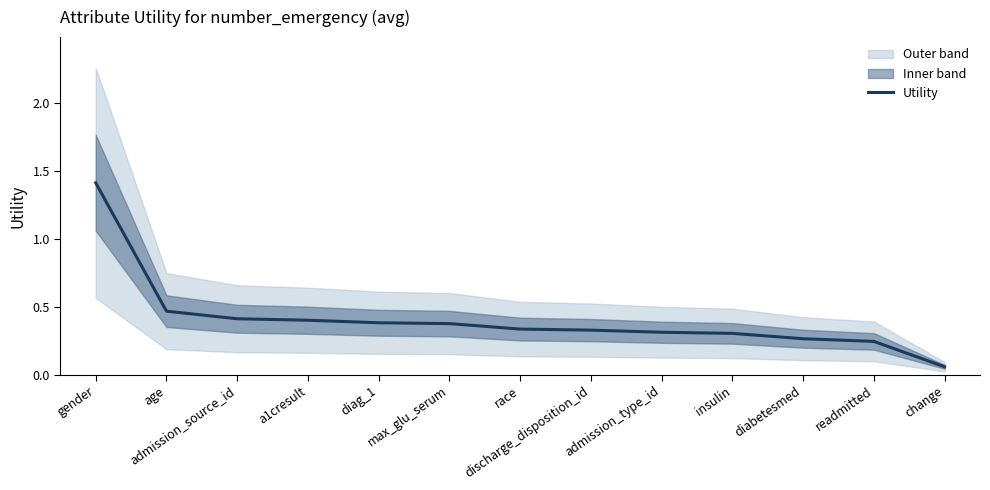

What is the label of the 13th point from the right?

gender